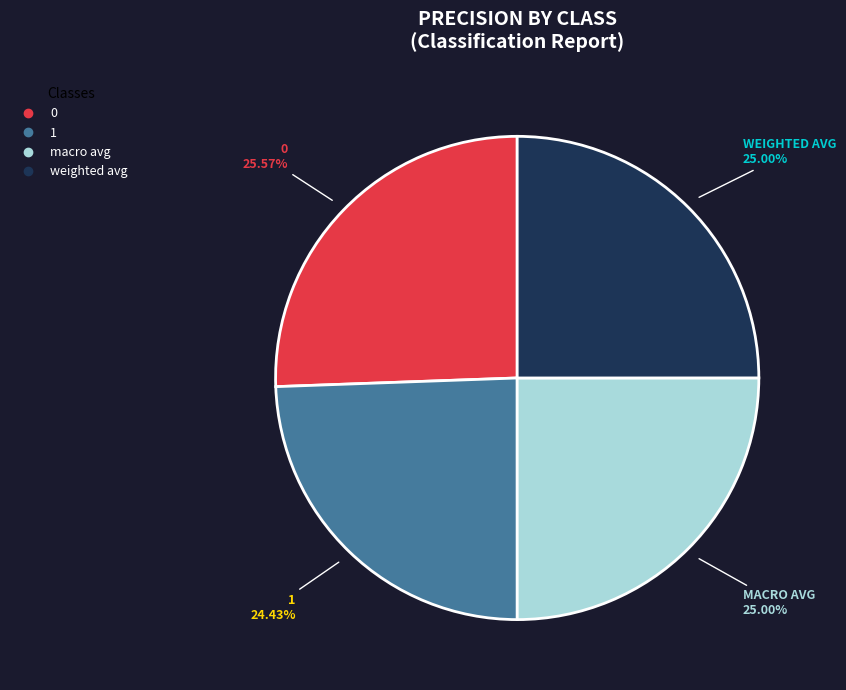

Does 0 account for over 50% of the chart?

No